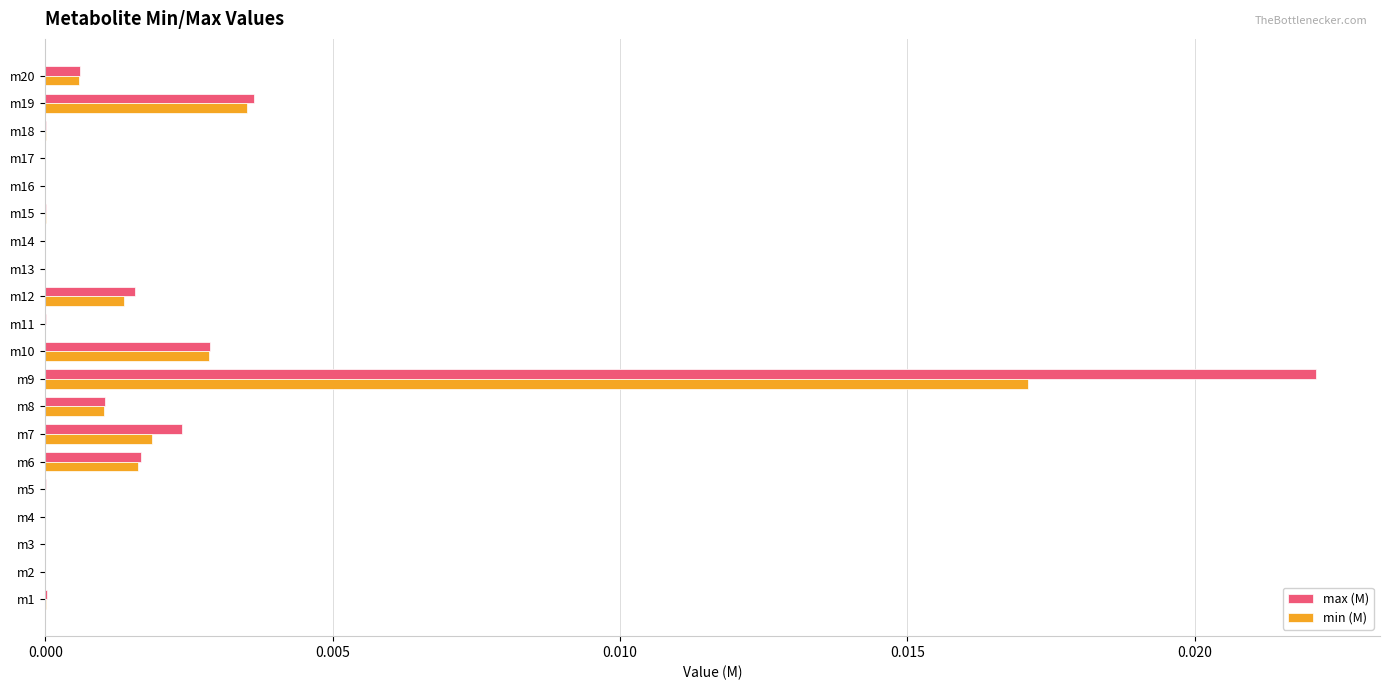

True or false: max (M) has a value of 0.0 at m17.

True